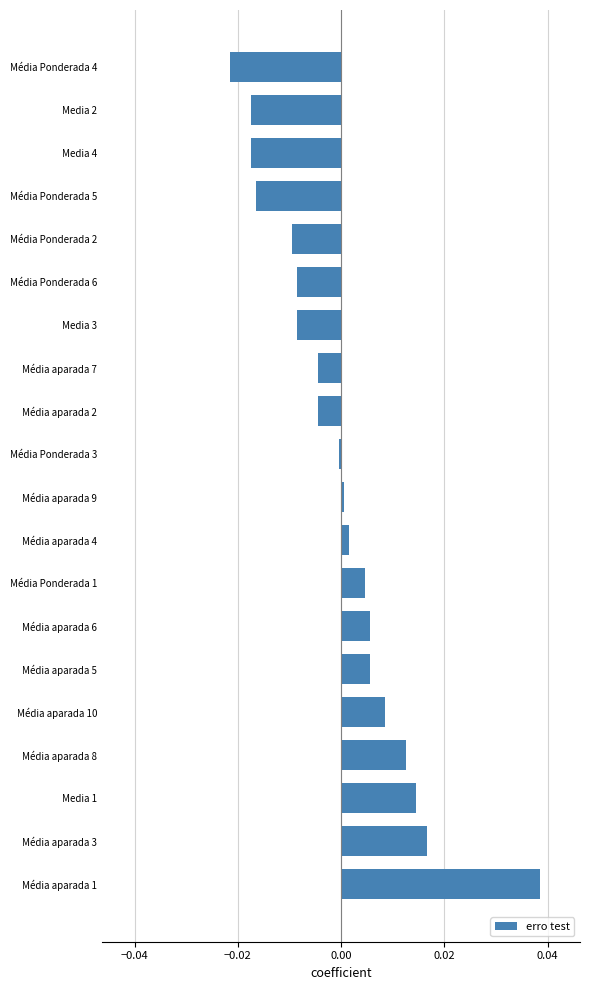

The value at Média Ponderada 3 is -0.0. True or false?

True